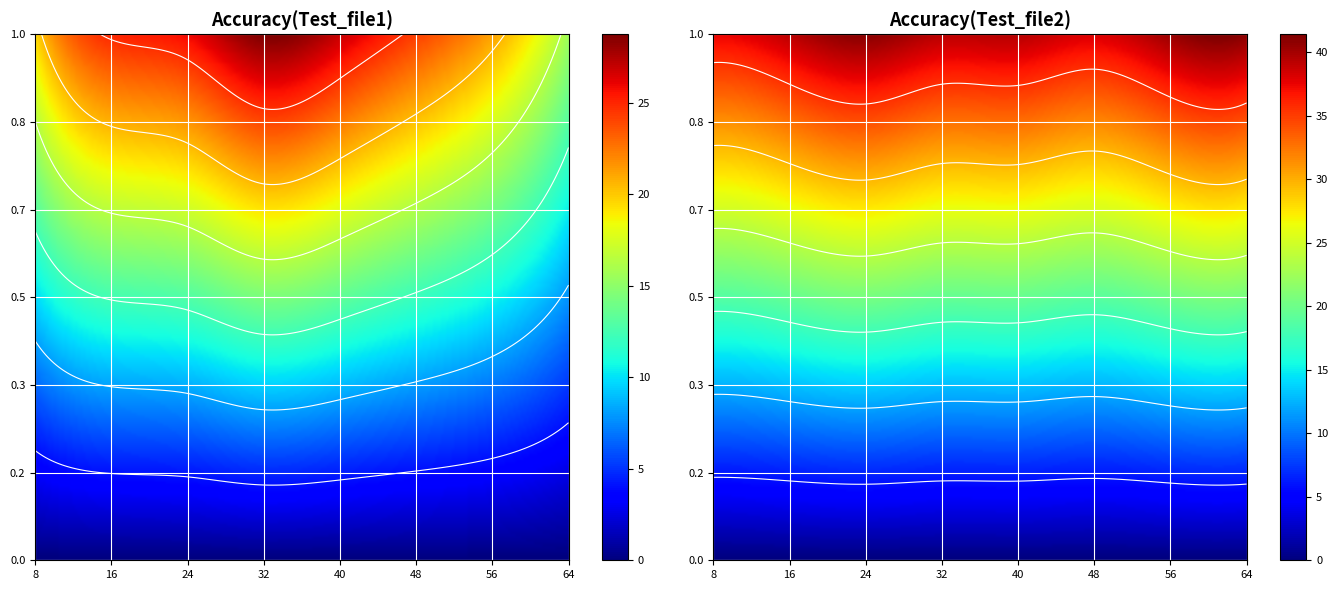

Is the value of Accuracy(Test_file1) at 56 greater than the value of Accuracy(Test_file2) at 64?

No